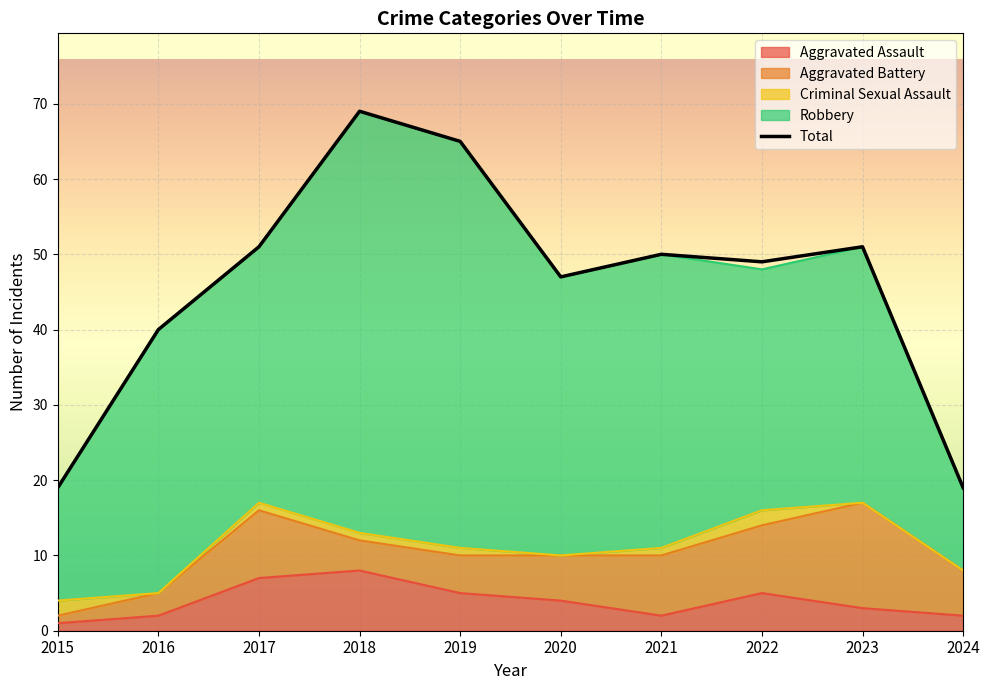

True or false: Robbery and Criminal Sexual Assault cross at least once.

False